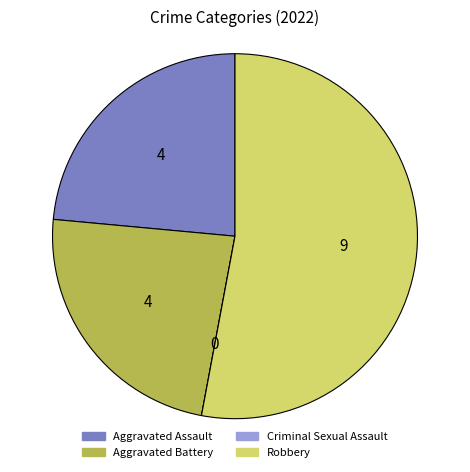

Do Robbery and Aggravated Battery together represent more than half of the pie?

Yes